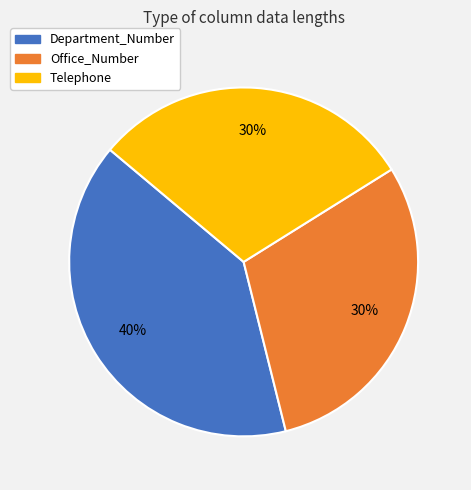

How many segments does this pie chart have?

3